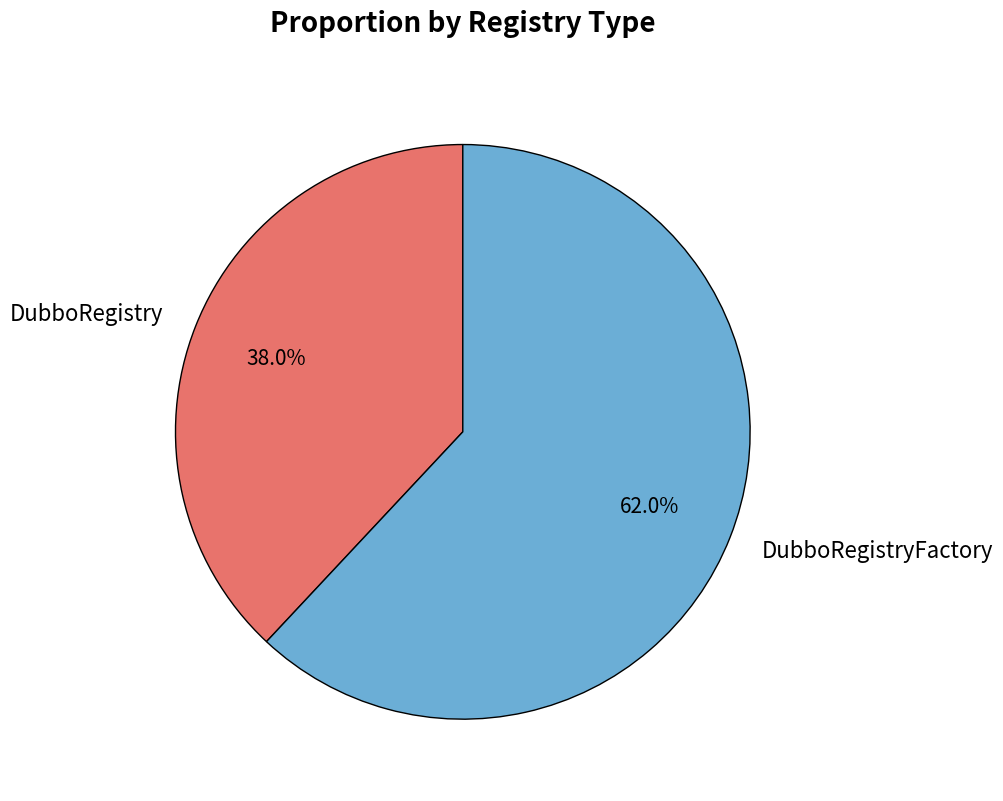

What is the largest slice in the pie chart?

DubboRegistryFactory